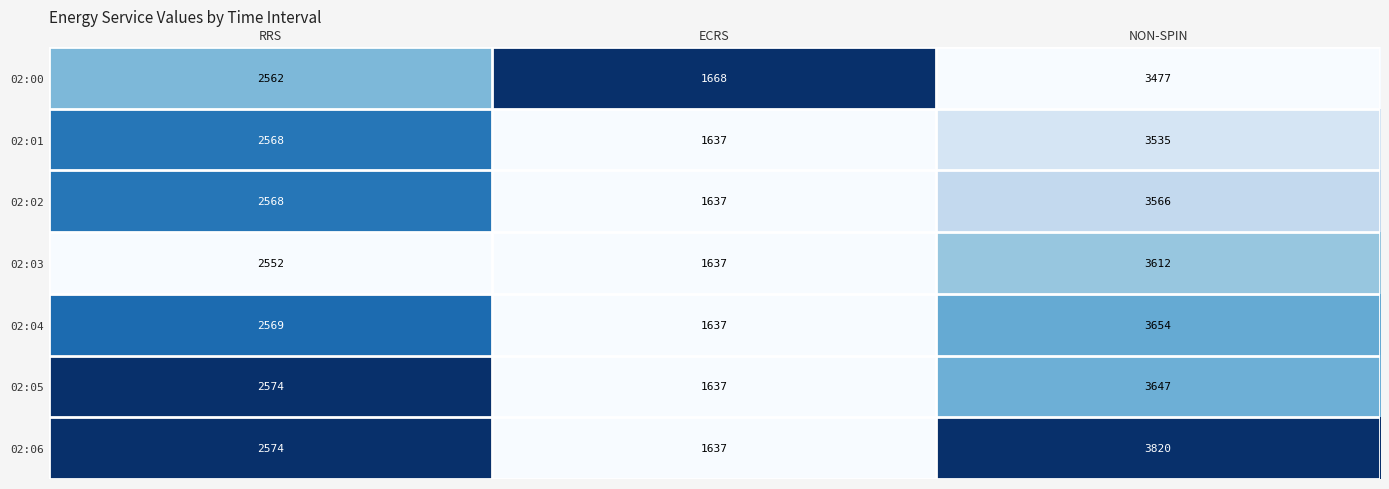

Which label corresponds to the smallest value in the chart?

ECRS